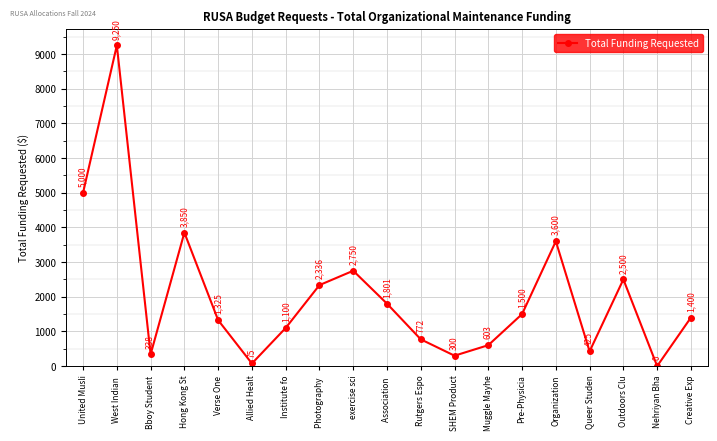

List the labels in order of value, largest first.

West Indian , United Musli, Hong Kong St, Organization, exercise sci, Outdoors Clu, Photography , Association , Pre-Physicia, Creative Exp, Verse One, Institute fo, Rutgers Espo, Muggle Mayhe, Queer Studen, Bboy Student, SHEM Product, Allied Healt, Nehriyan Bha